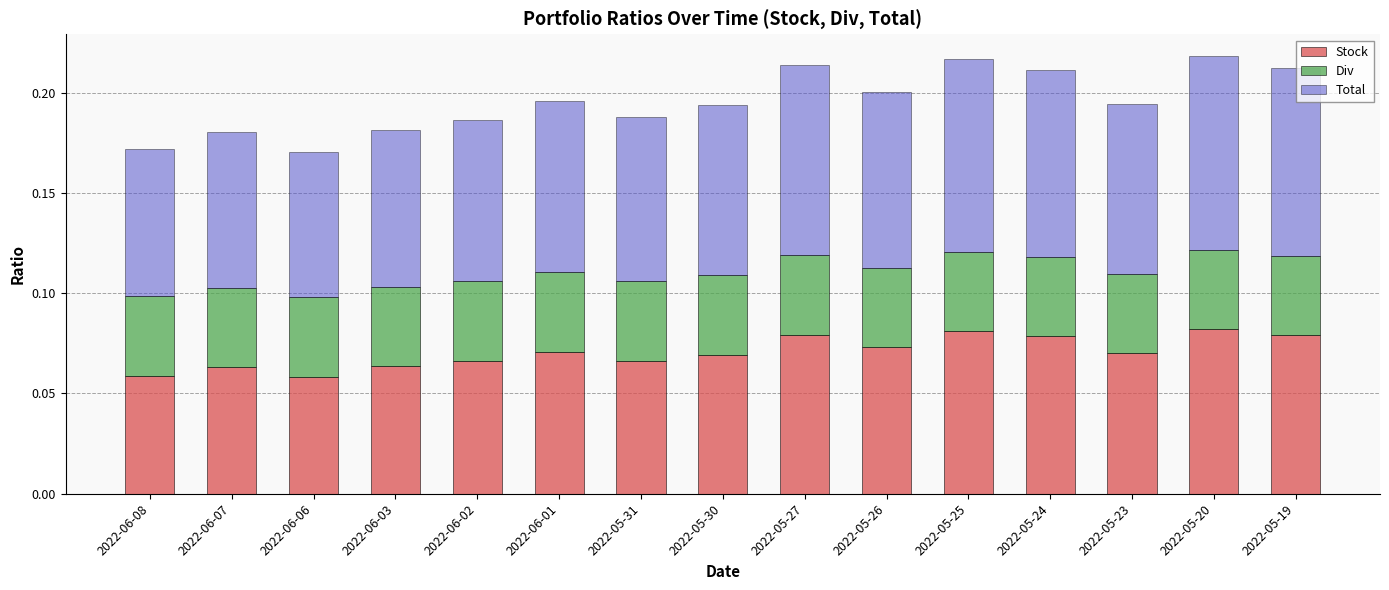

What is the label of the 10th bar from the left?

2022-05-26